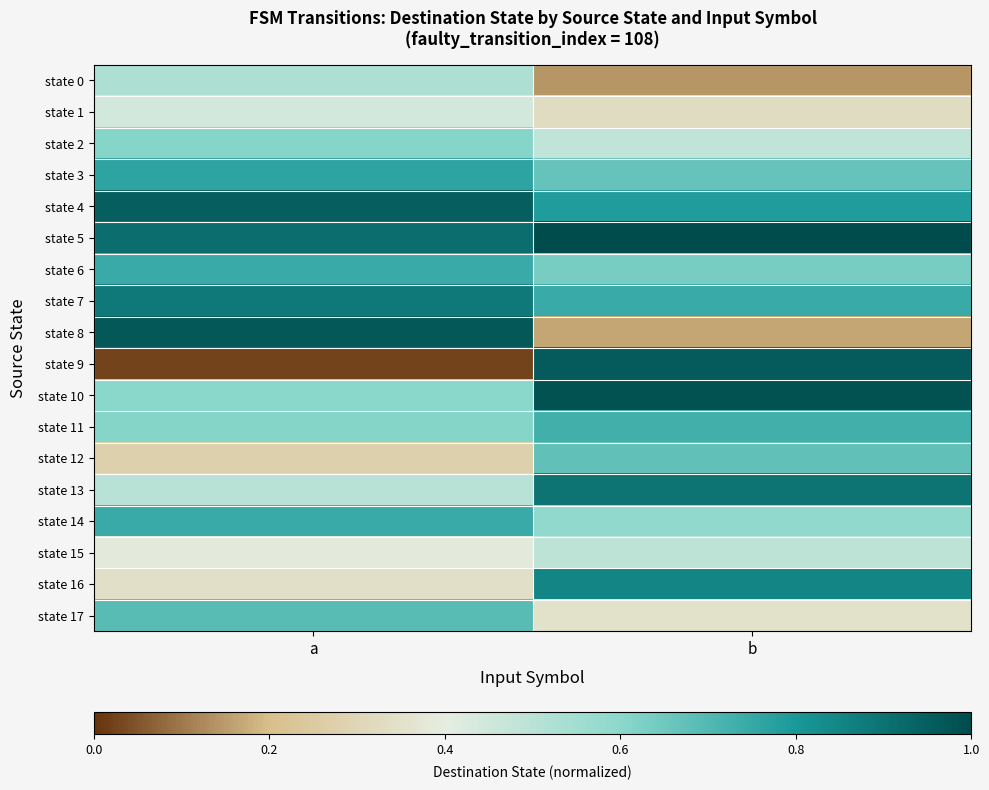

Which category has the highest value across all series?

b